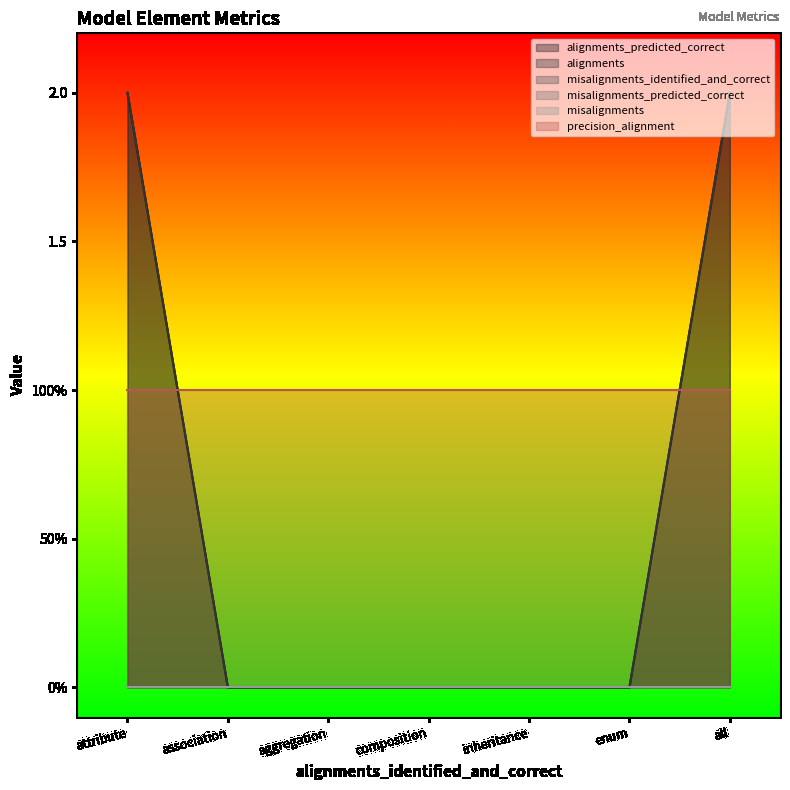

Is it true that misalignments equals 0 at attribute?

True